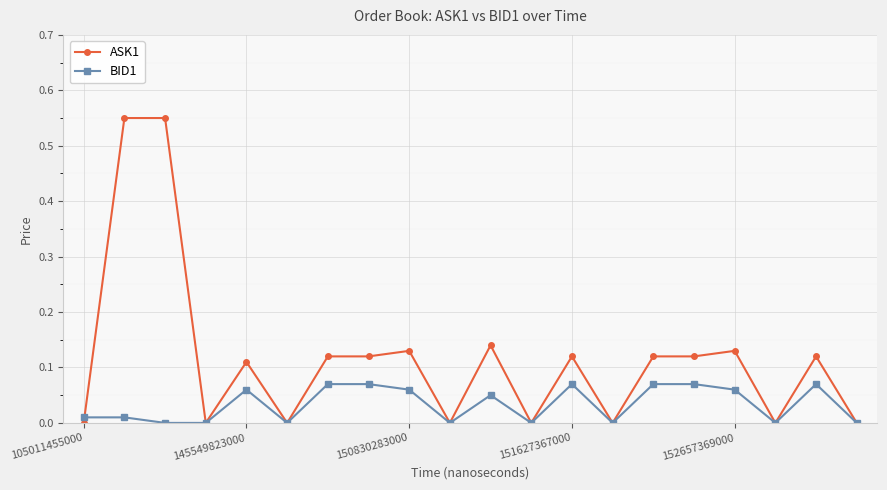

How many BID1 values are between 0 and 1?

20